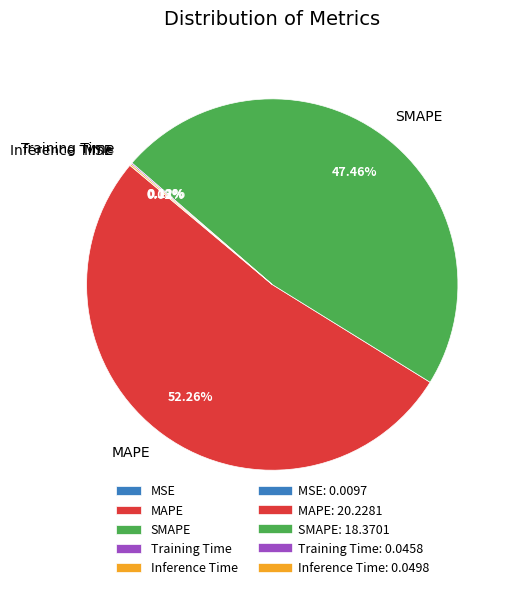

Which slice is the largest?

MAPE